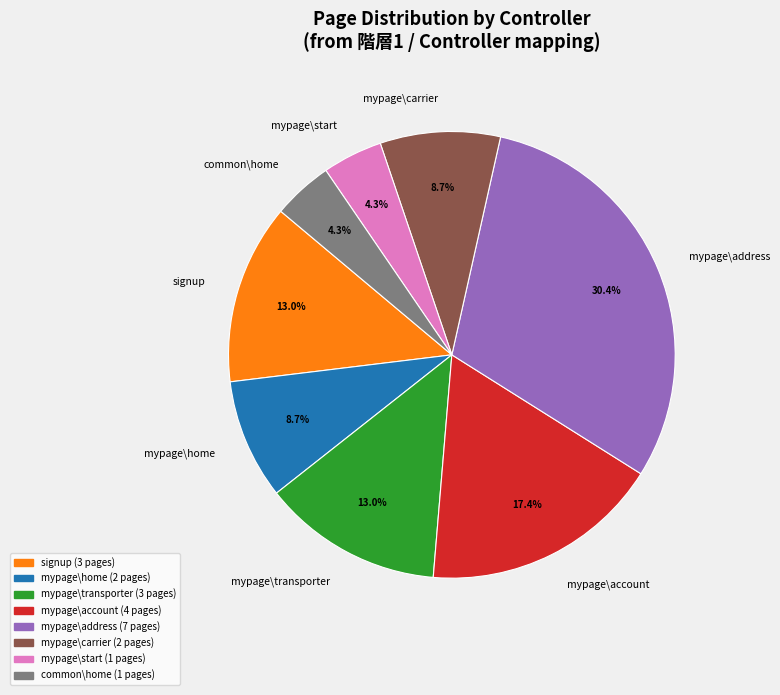

Which slice is the largest?

mypage\address